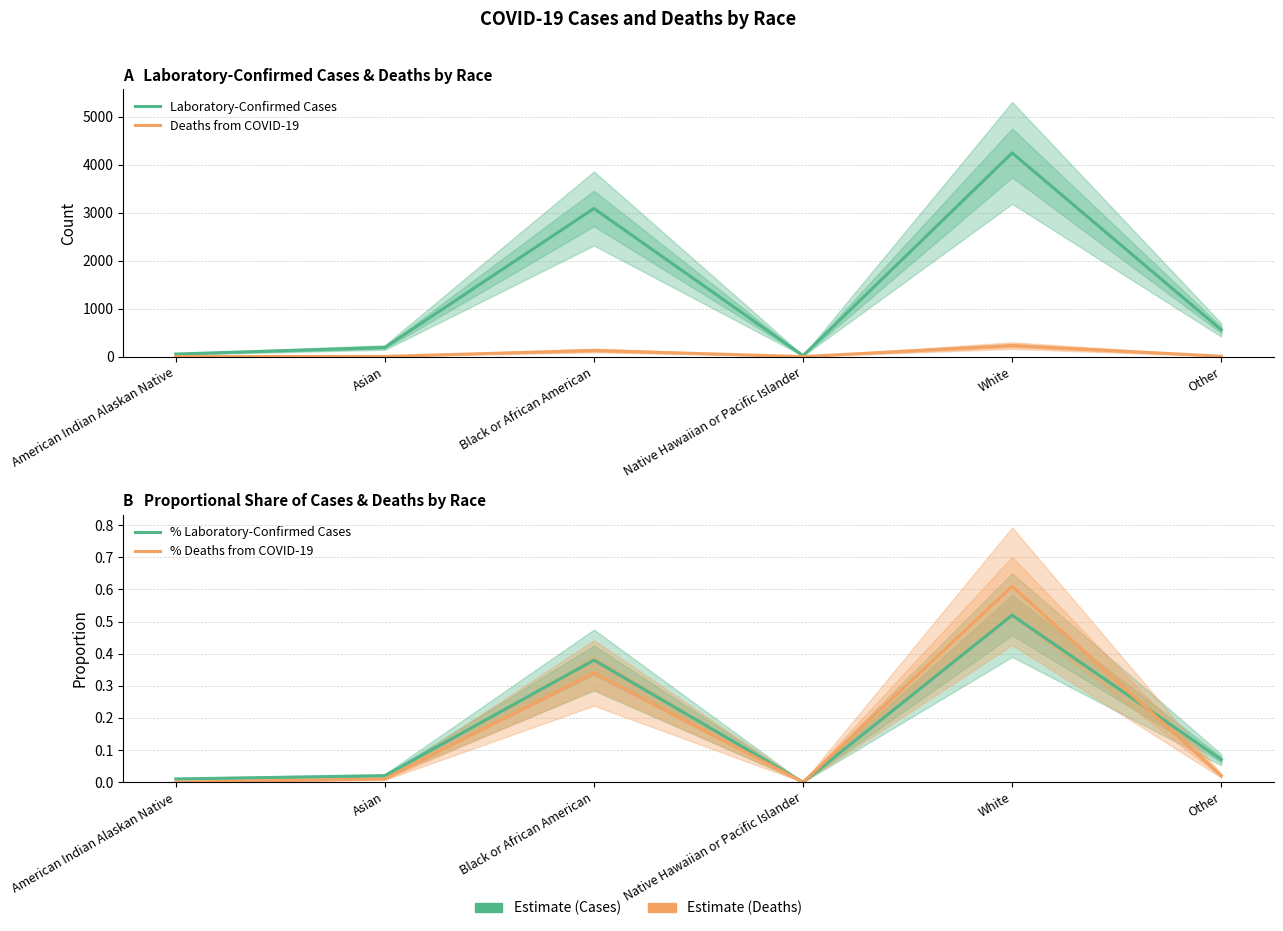

At how many categories does at least one series exceed 972?

2